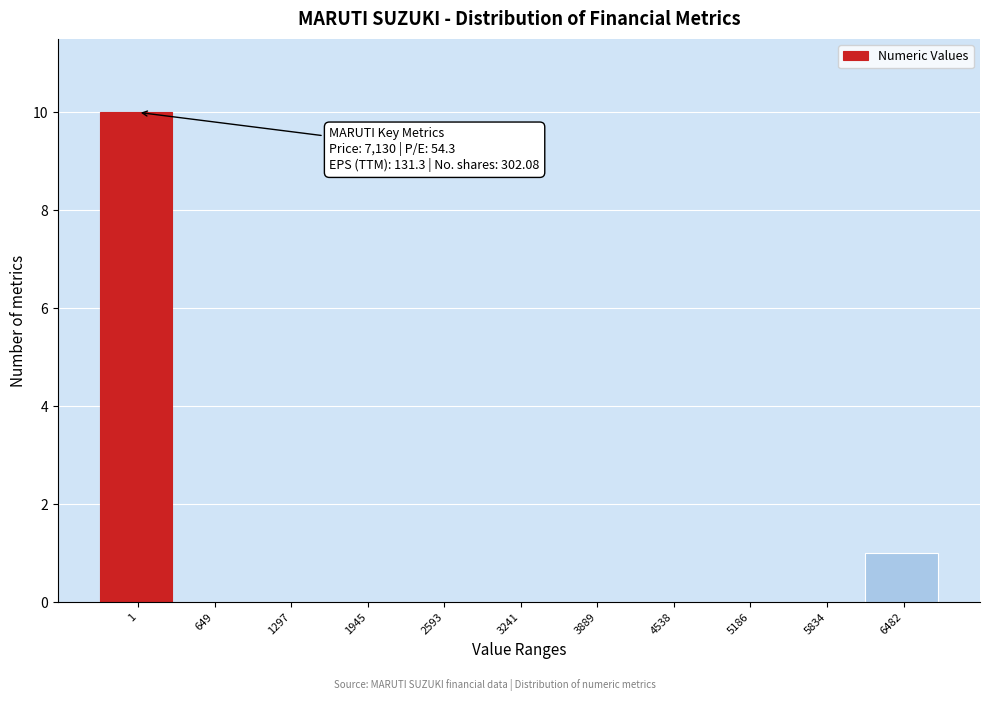

Reading left to right, list all the values displayed in this chart.

1=10	649=0	1297=0	1945=0	2593=0	3241=0	3889=0	4538=0	5186=0	5834=0	6482=1